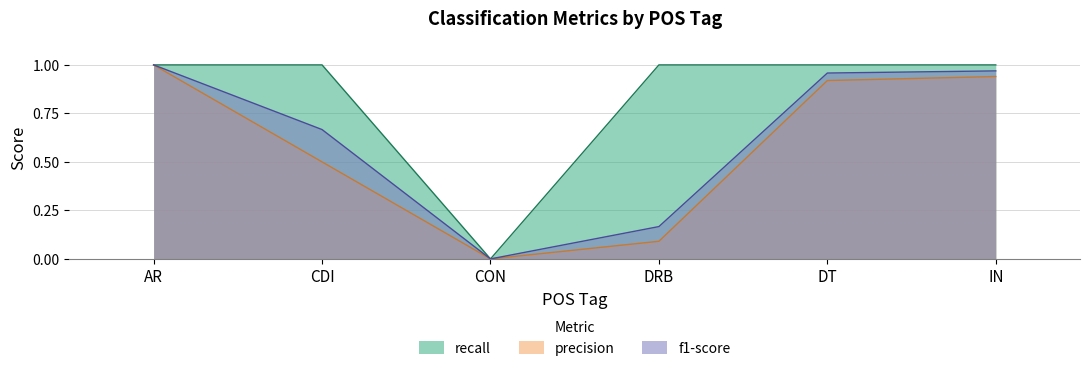

Between CON and DRB, which series saw the biggest shift?

recall